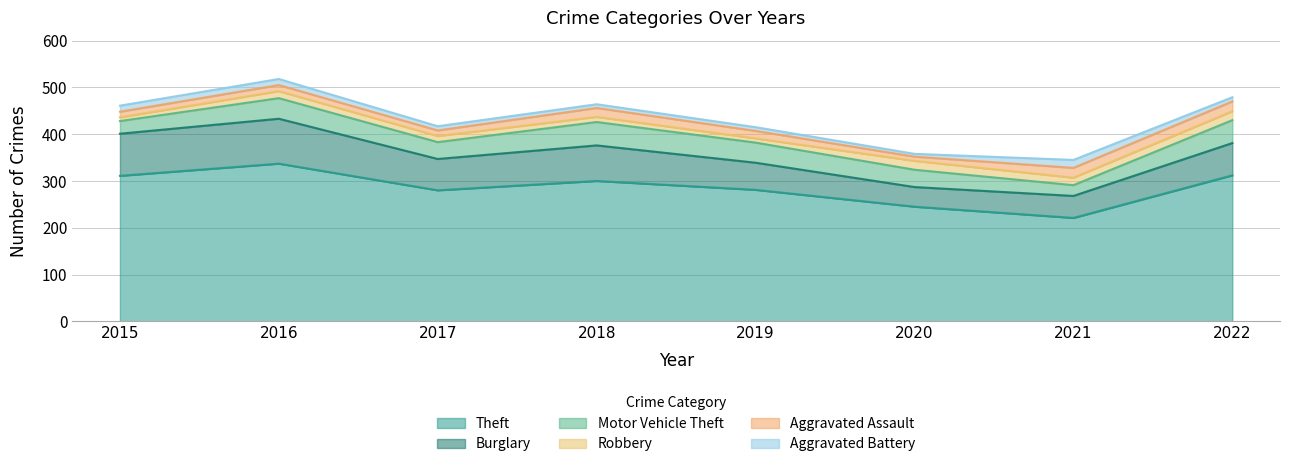

How many data points does each series have?

8